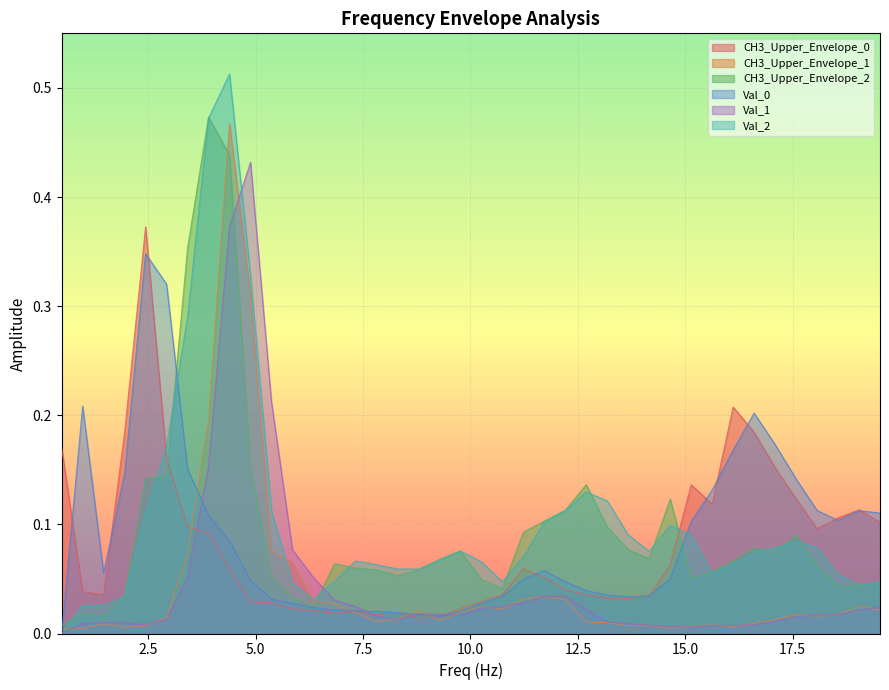

What is the difference between the second highest and second lowest values in the CH3_Upper_Envelope_2 series?

0.4